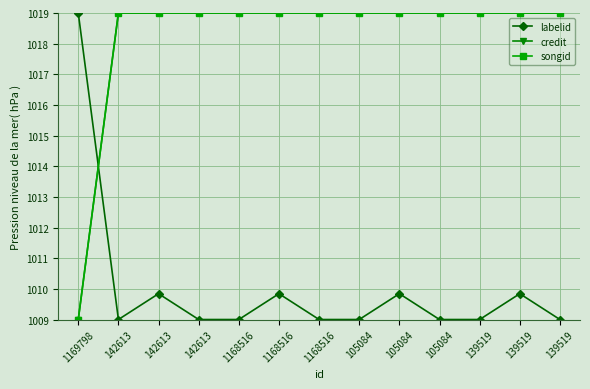

What is the difference between the second highest and second lowest values in the labelid series?

0.8